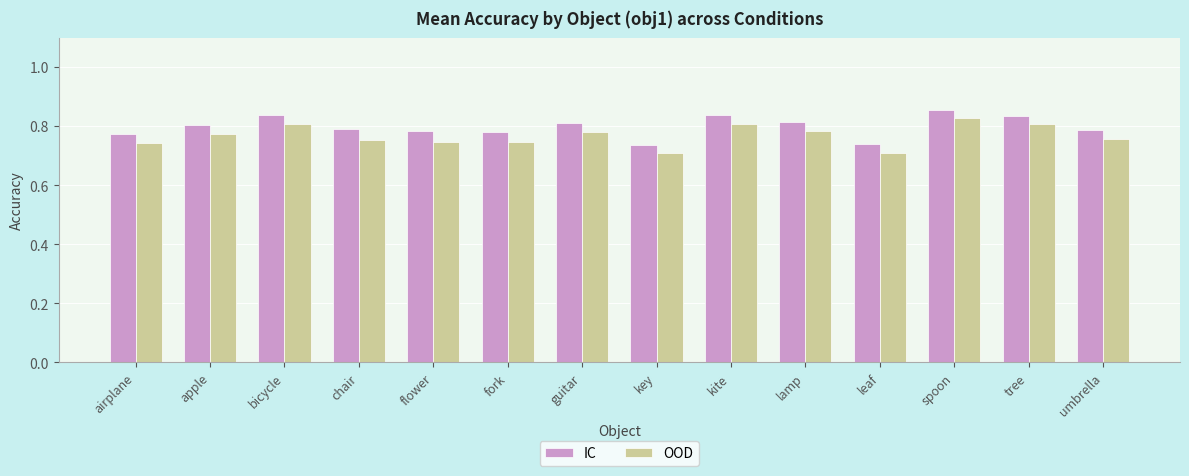

Which series has the largest total across all categories?

IC